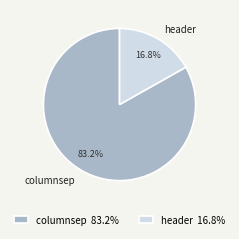

Is there any slice that represents more than half of the pie?

Yes